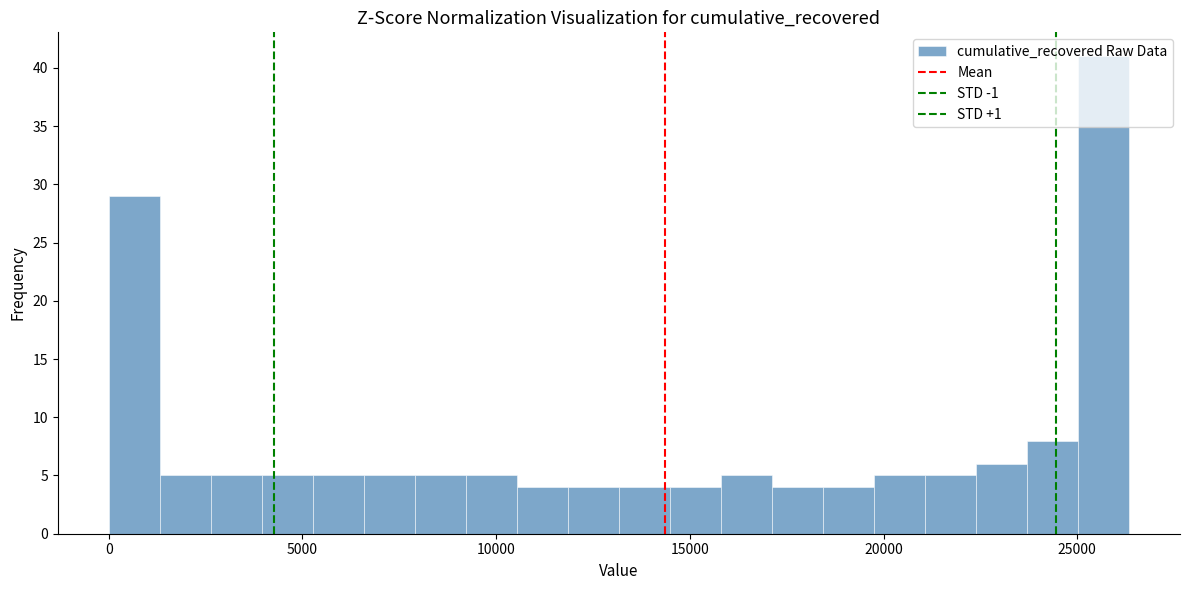

Around what value on the x-axis is the tallest bar? Give the approximate position of its centre, as read against the axis.

25500